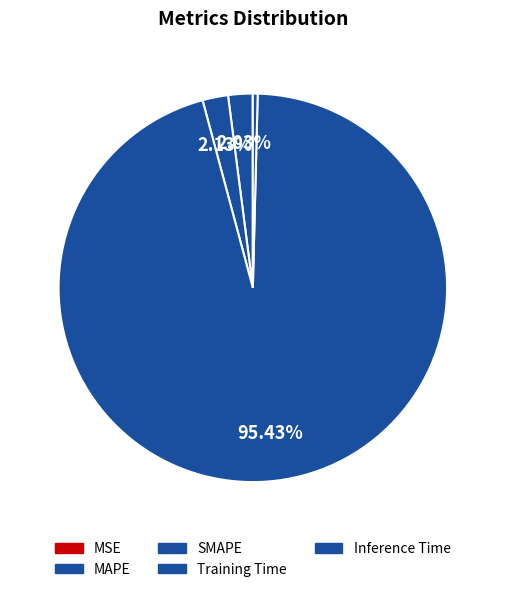

Is Training Time the majority of the pie?

Yes